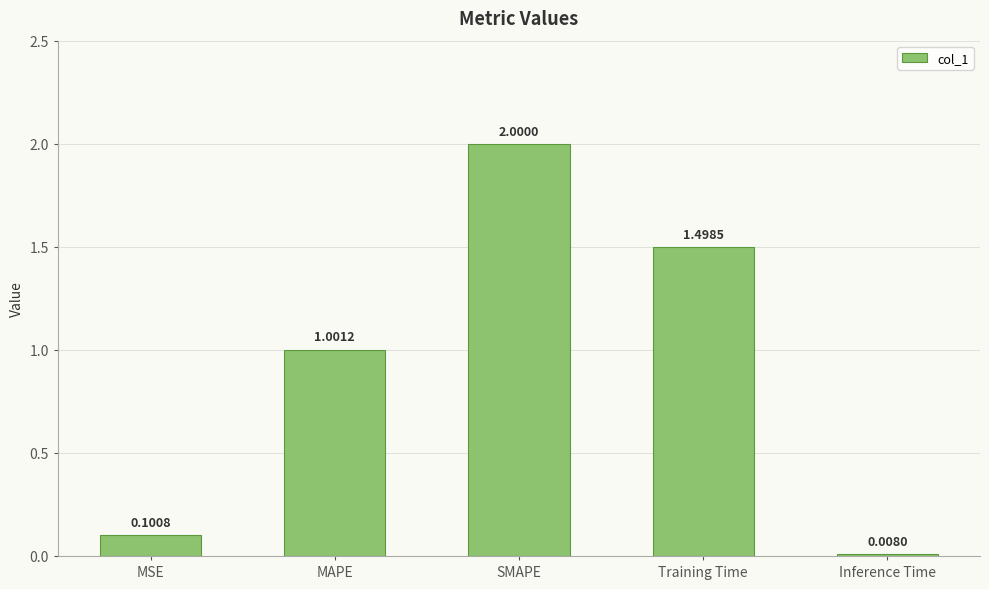

What is the label of the 3rd bar from the right?

SMAPE